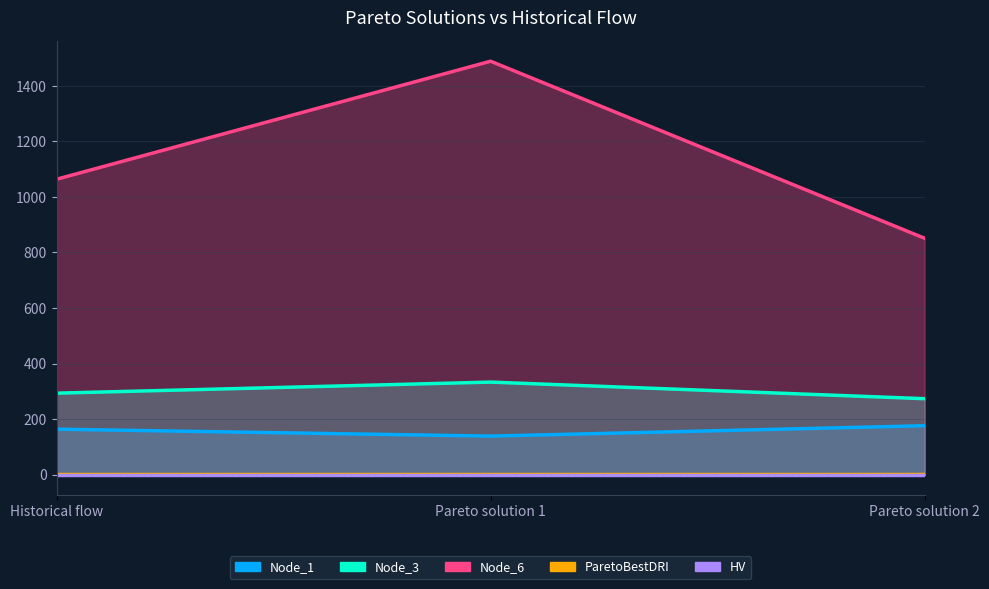

How many lines are shown in the chart?

3